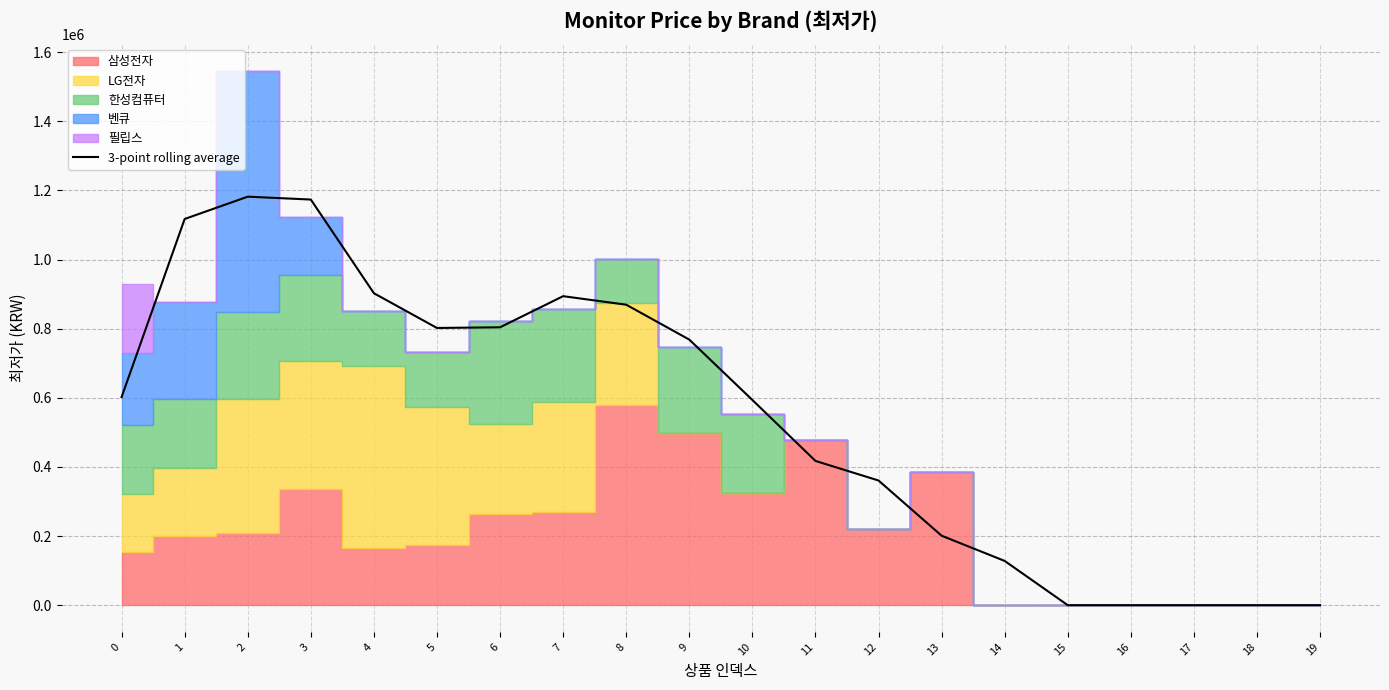

Between 17 and 1, which is larger?

1